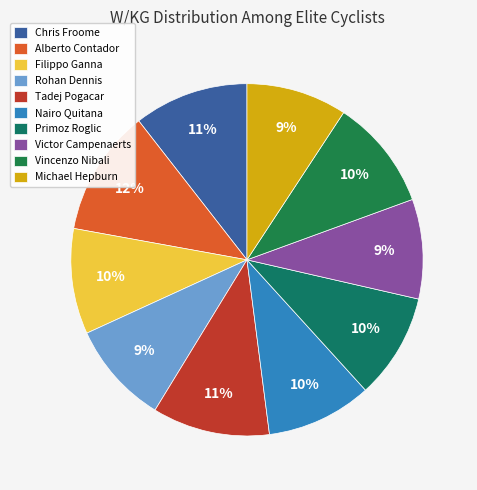

How many slices are in this pie chart?

10